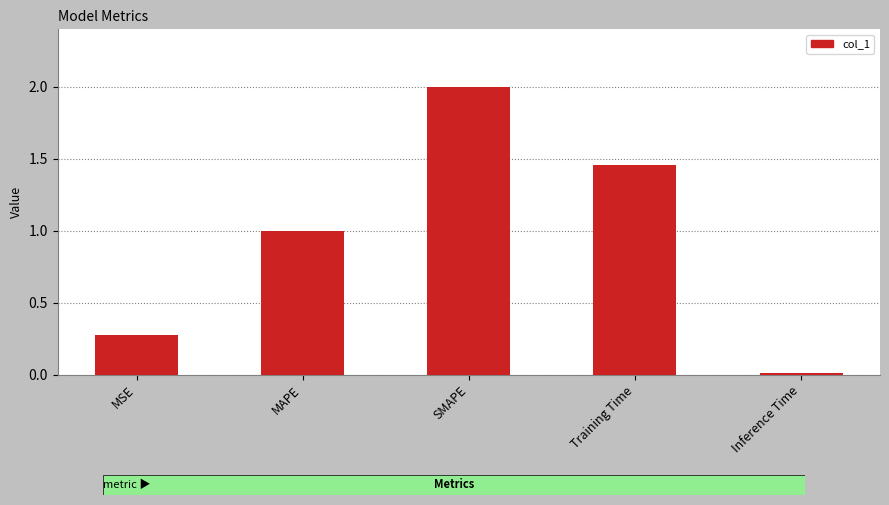

Which category has the highest value across all series?

SMAPE